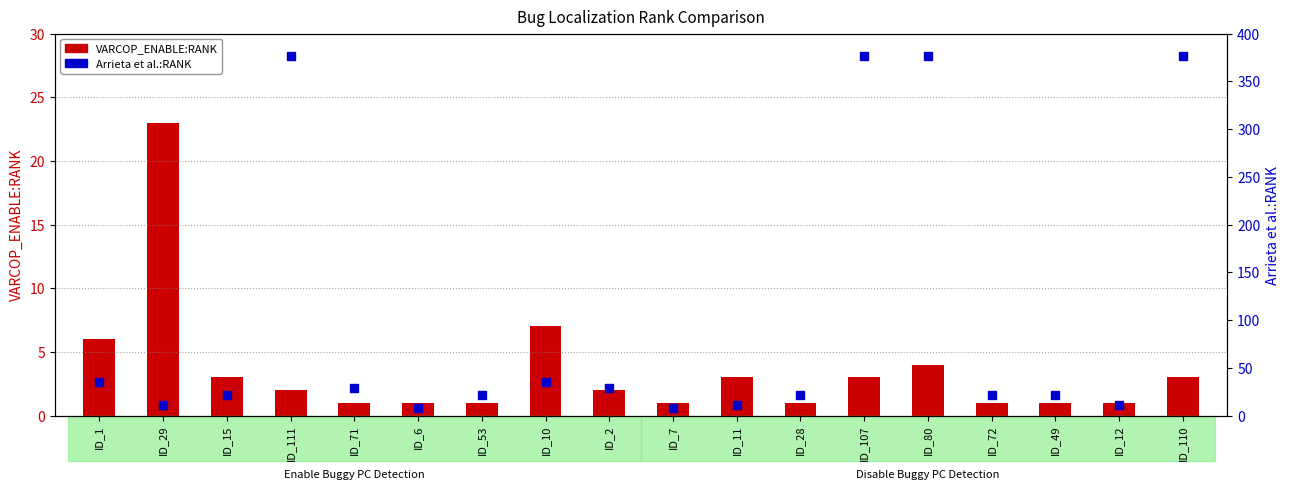

What are all the series names shown in the legend?

VARCOP_ENABLE:RANK, Arrieta et al.:RANK